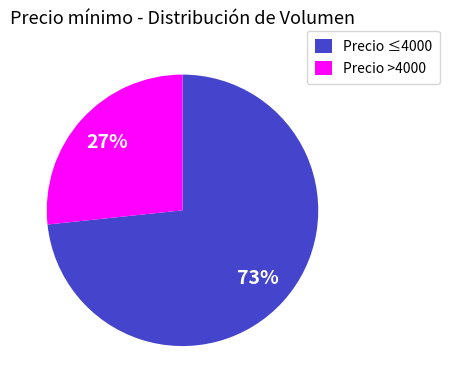

Approximately how many times larger is the value at Precio >4000 compared to Precio ≤4000?

0.4